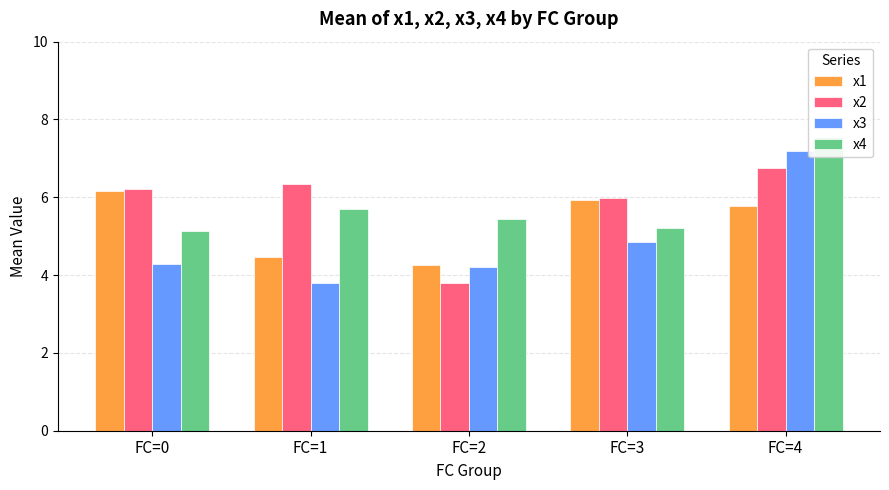

Between FC=3 and FC=2, which is larger?

FC=3